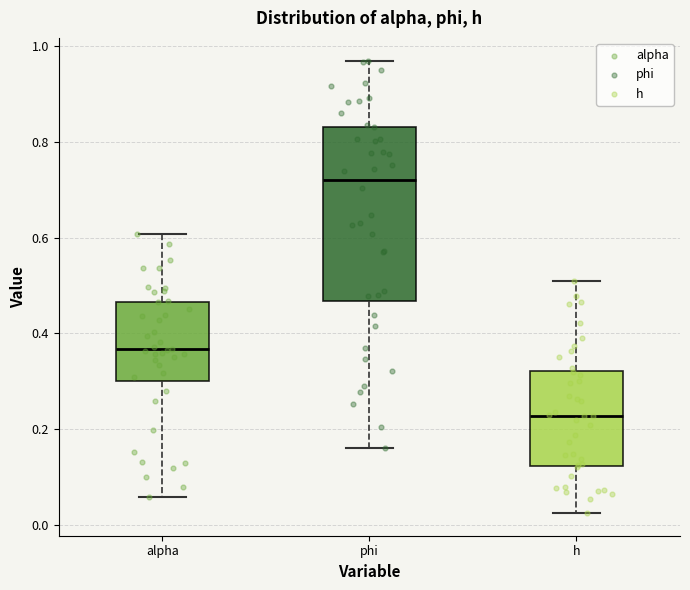

Where does the lower whisker of the box for phi end on the y-axis? The values are not printed on the chart, so give them approximately, as read against the axis.

0.16